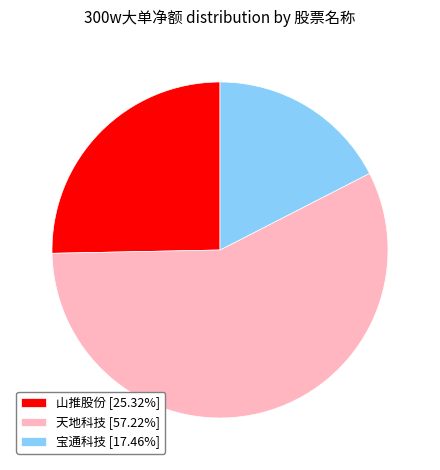

What is the ratio of the value at 天地科技 [57.22%] to the value at 山推股份 [25.32%]?

2.3